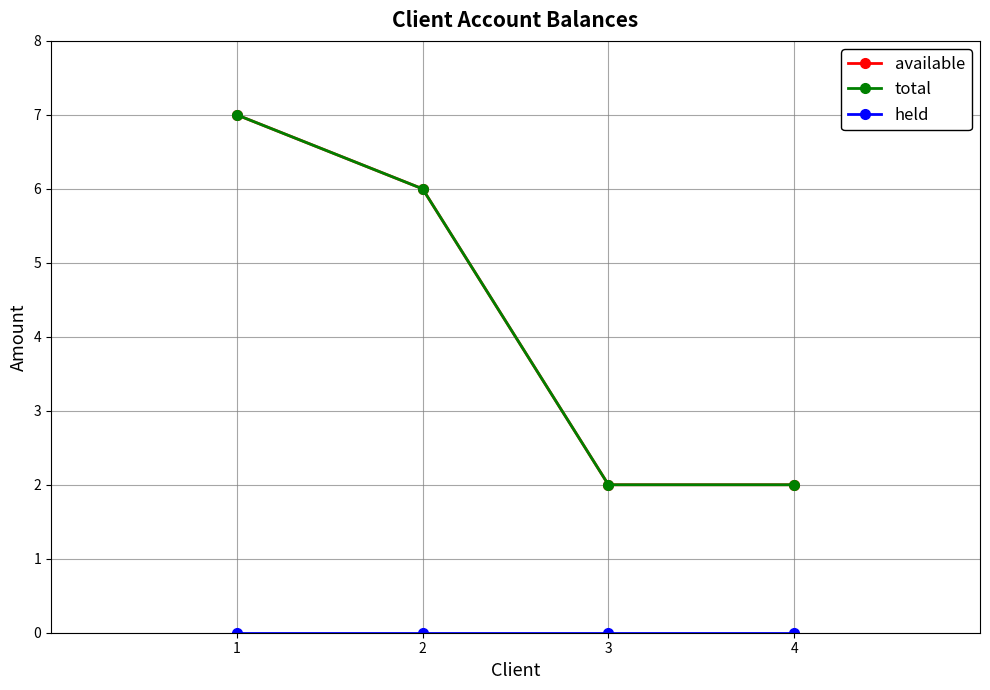

Reading right to left, what are all the values shown in this chart?

available: 2	2	6	7
total: 2	2	6	7
held: 0	0	0	0